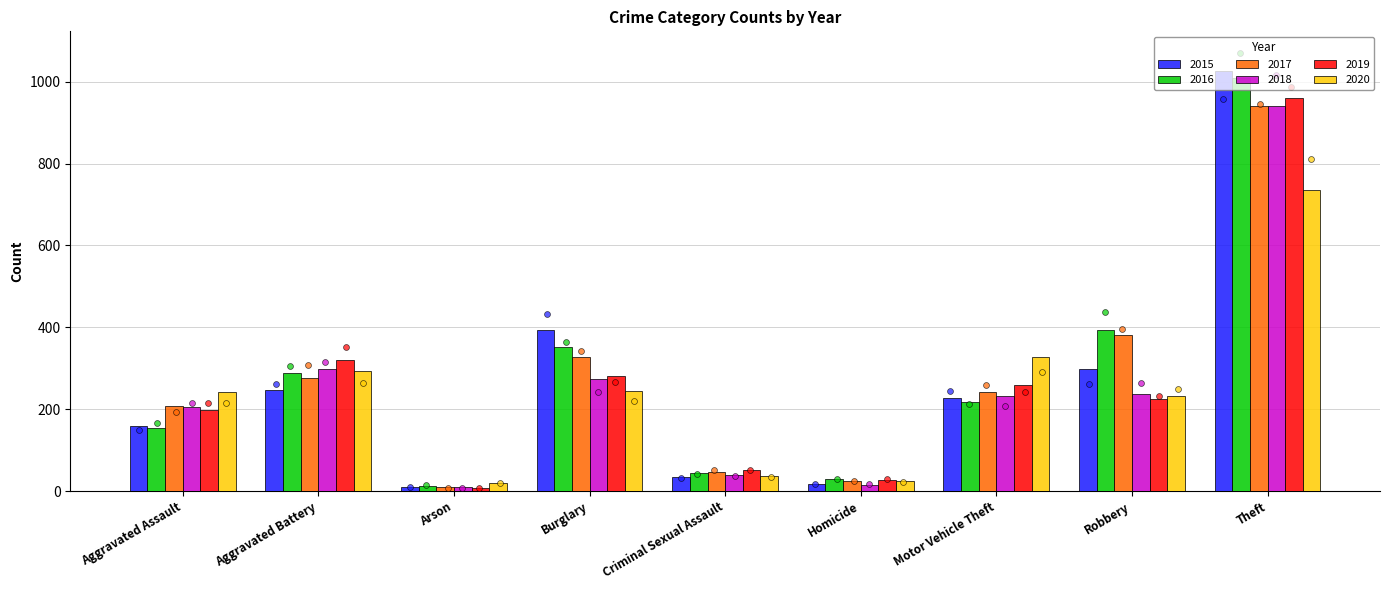

What is the total value across all series at Theft?

5613